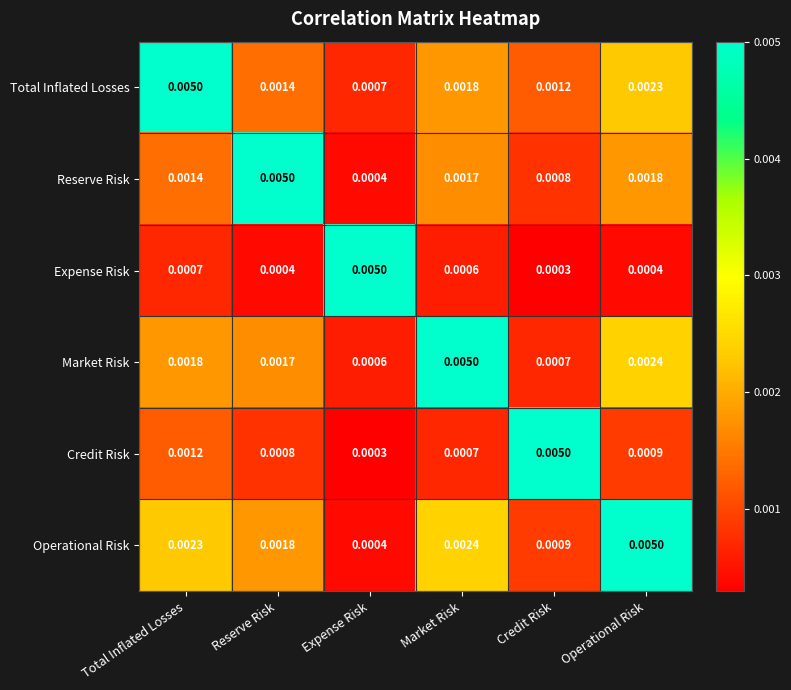

Which series has the largest total across all categories?

Operational Risk